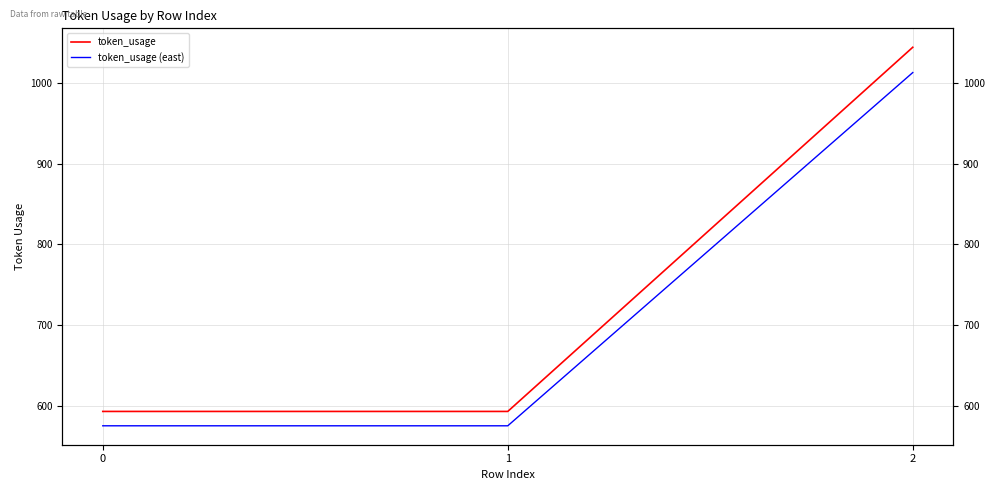

What is the difference between the maximum and minimum values in the token_usage series?

451.0